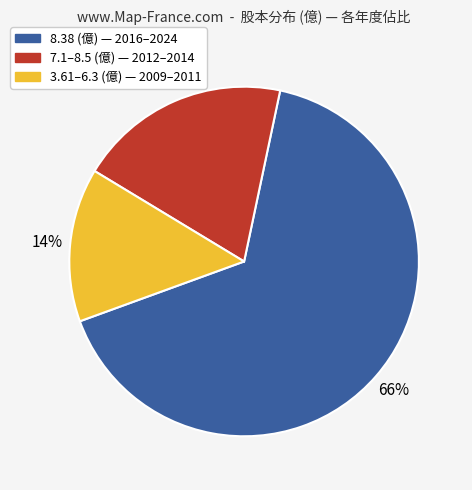

Does any single category account for the majority?

Yes